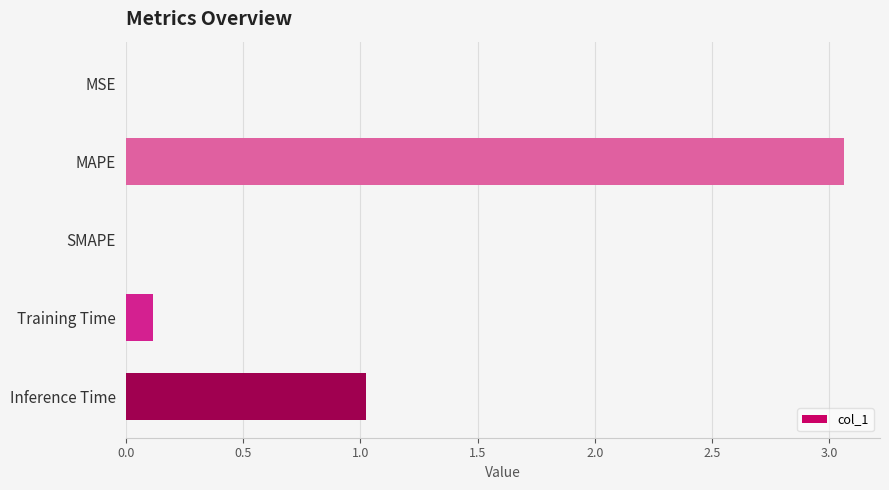

Are the bars horizontal?

Yes